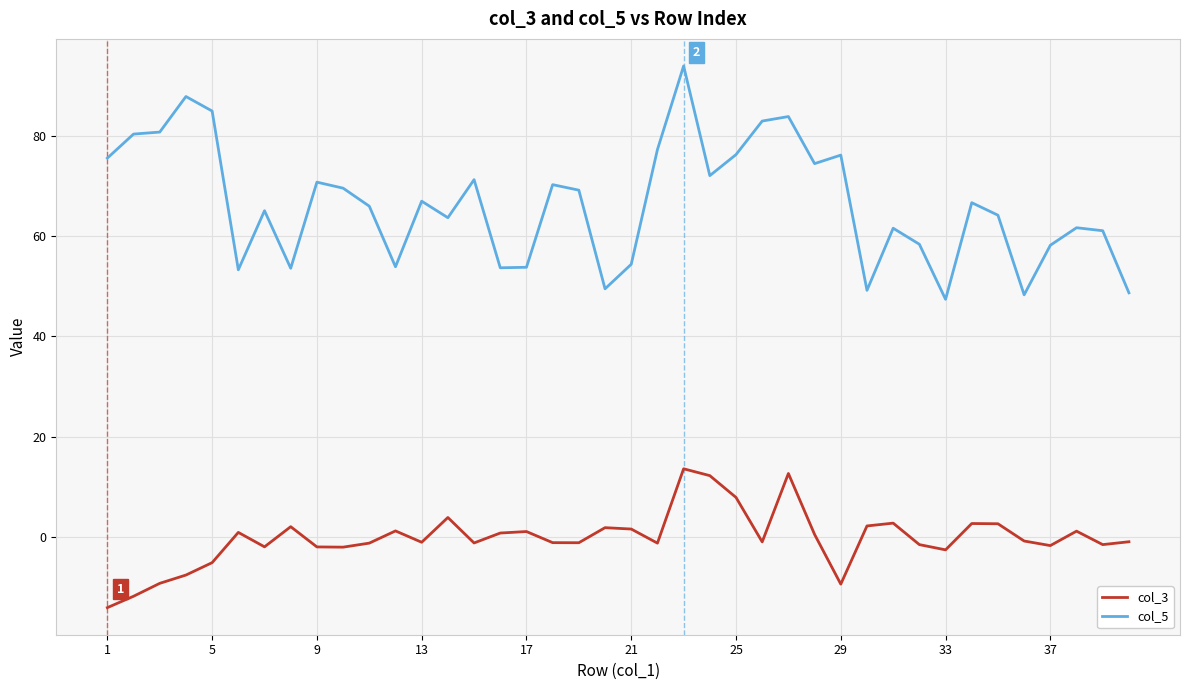

Which series has the widest spread of values?

col_5